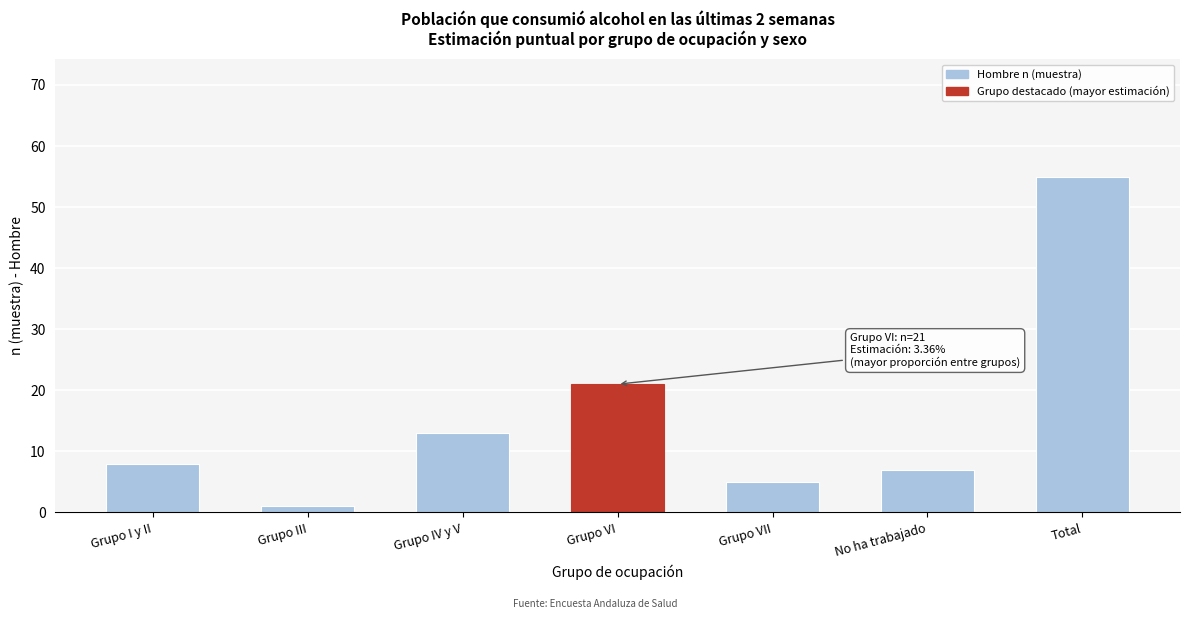

Reading right to left, list all the values displayed in this chart.

55	7	5	21	13	1	8